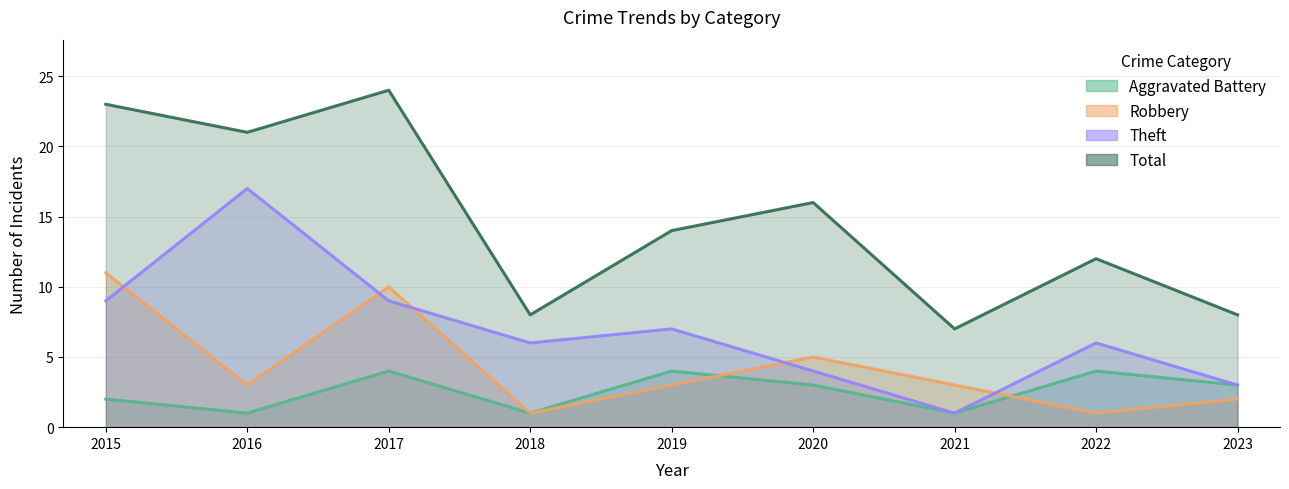

At 2016, list the series in order from smallest to largest.

Aggravated Battery, Robbery, Theft, Total